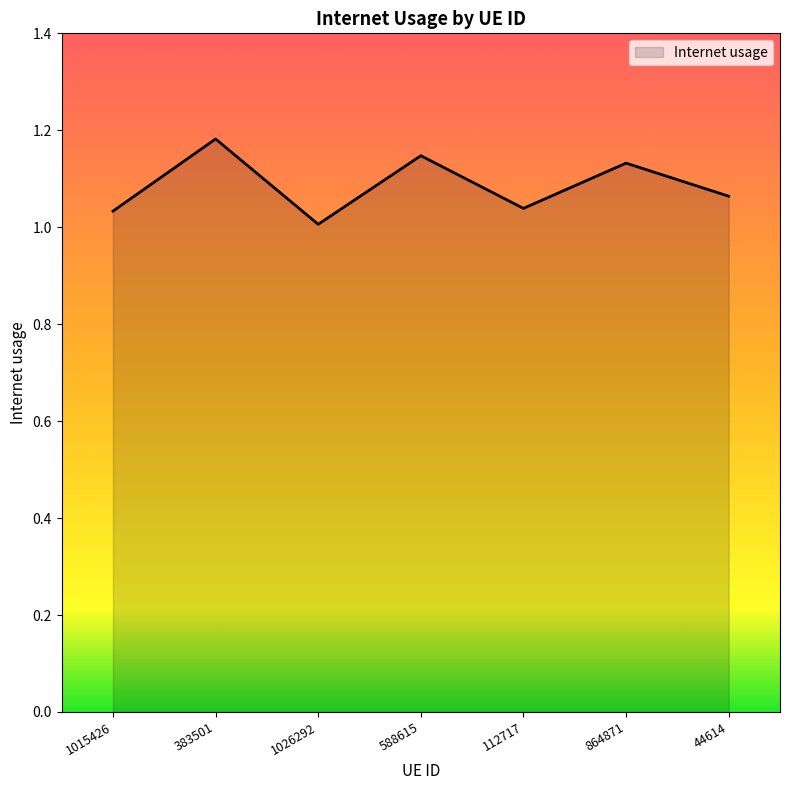

The chart shows a value of 0.4 at 1026292. True or false?

False